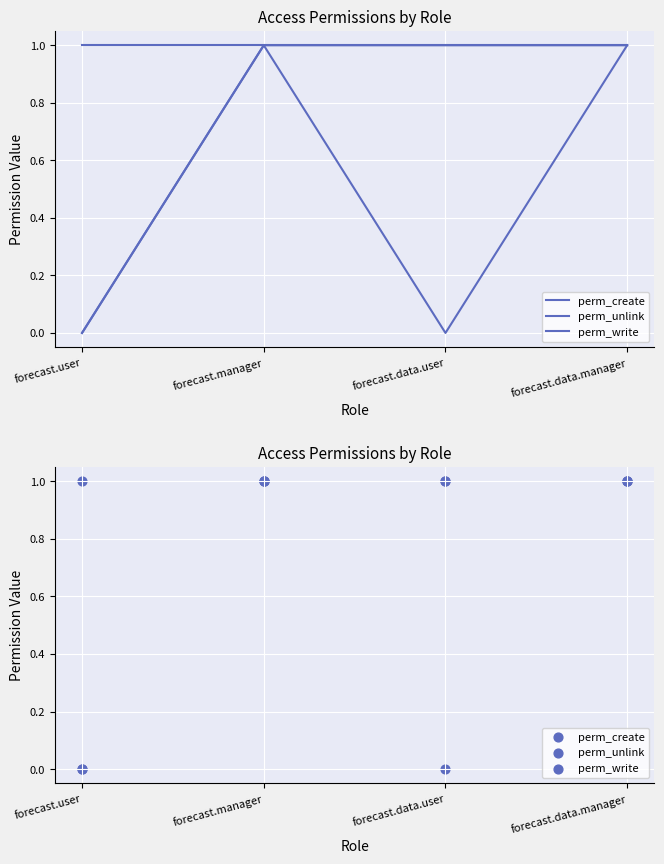

Which series has the largest Y range (max minus min)?

perm_create